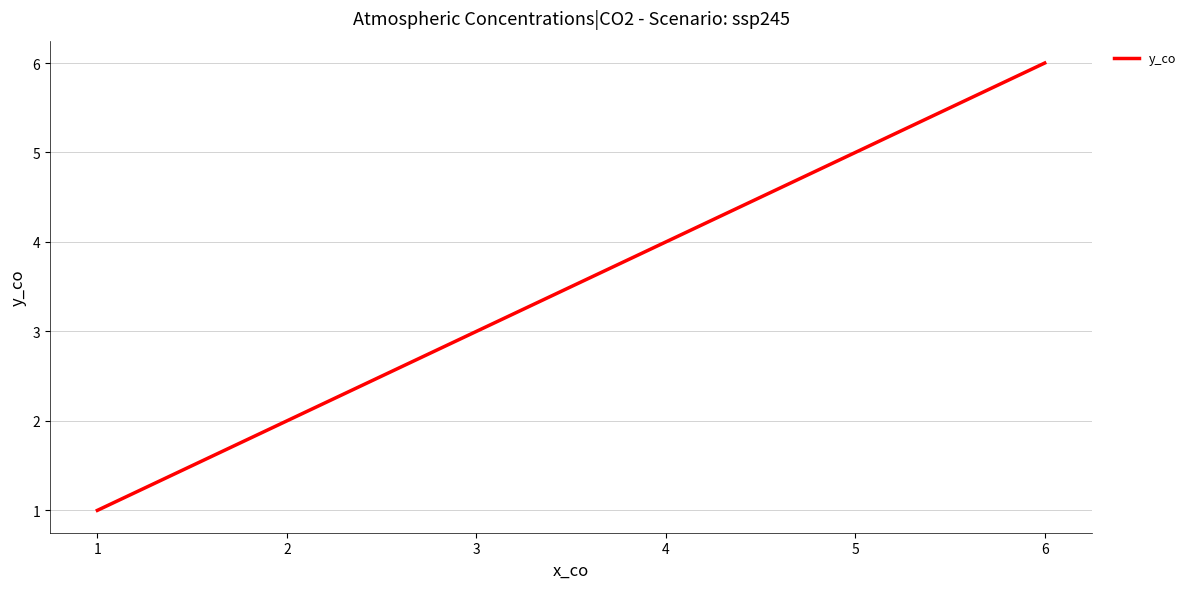

How many series are shown in this chart?

1